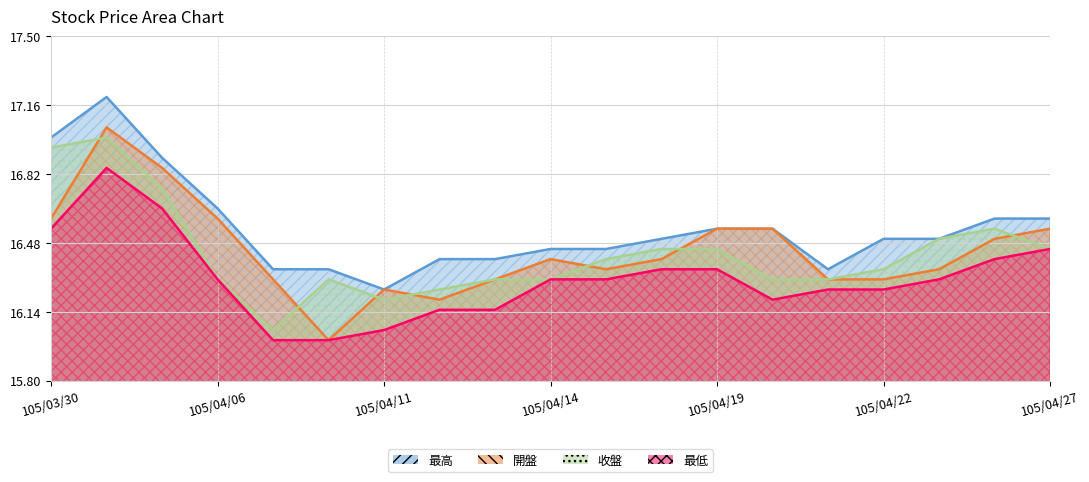

Which category has the highest value in the 最高 series?

105/03/31